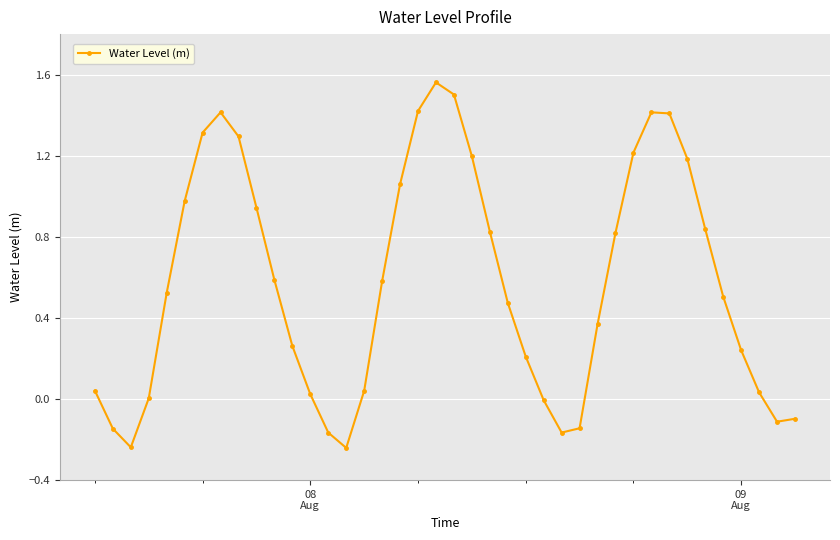

How many points are higher than both their immediate neighbors (excluding endpoints)?

3